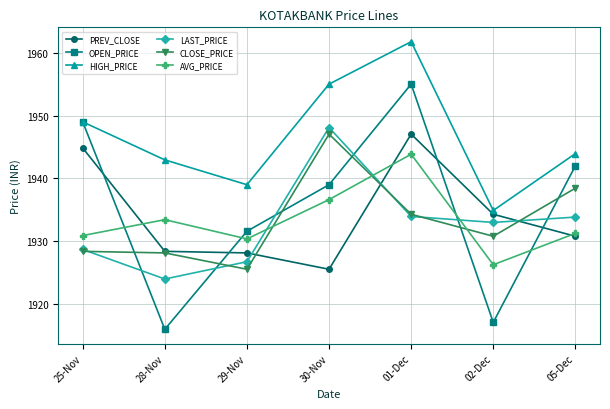

How many times do OPEN_PRICE and LAST_PRICE cross each other?

6